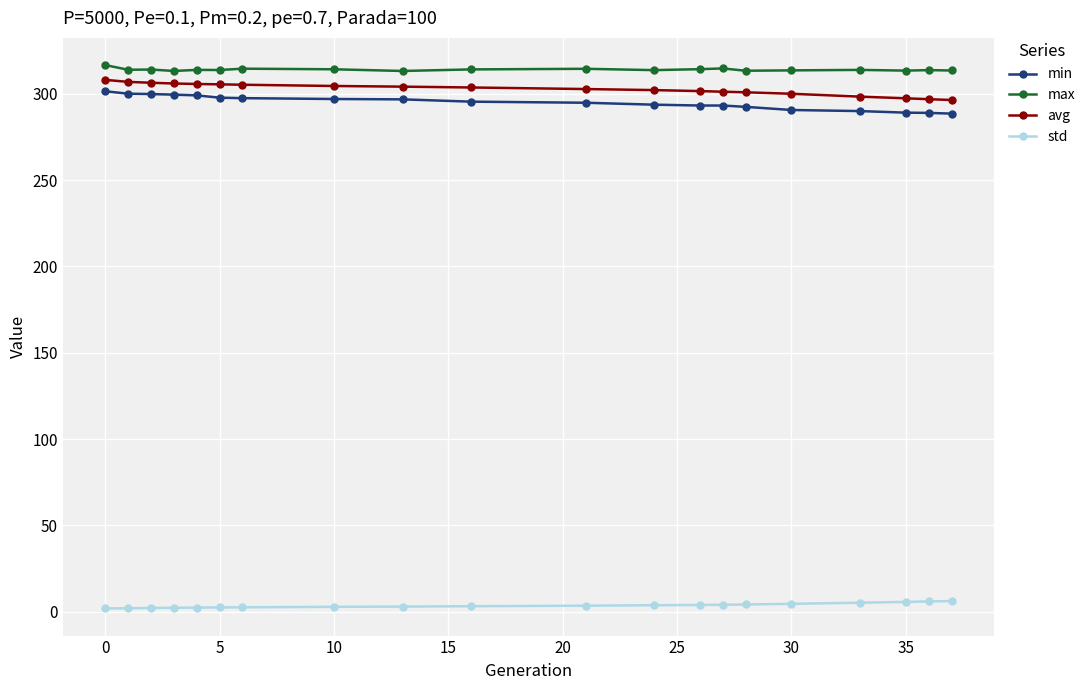

What is the lowest value of the min series?

288.6